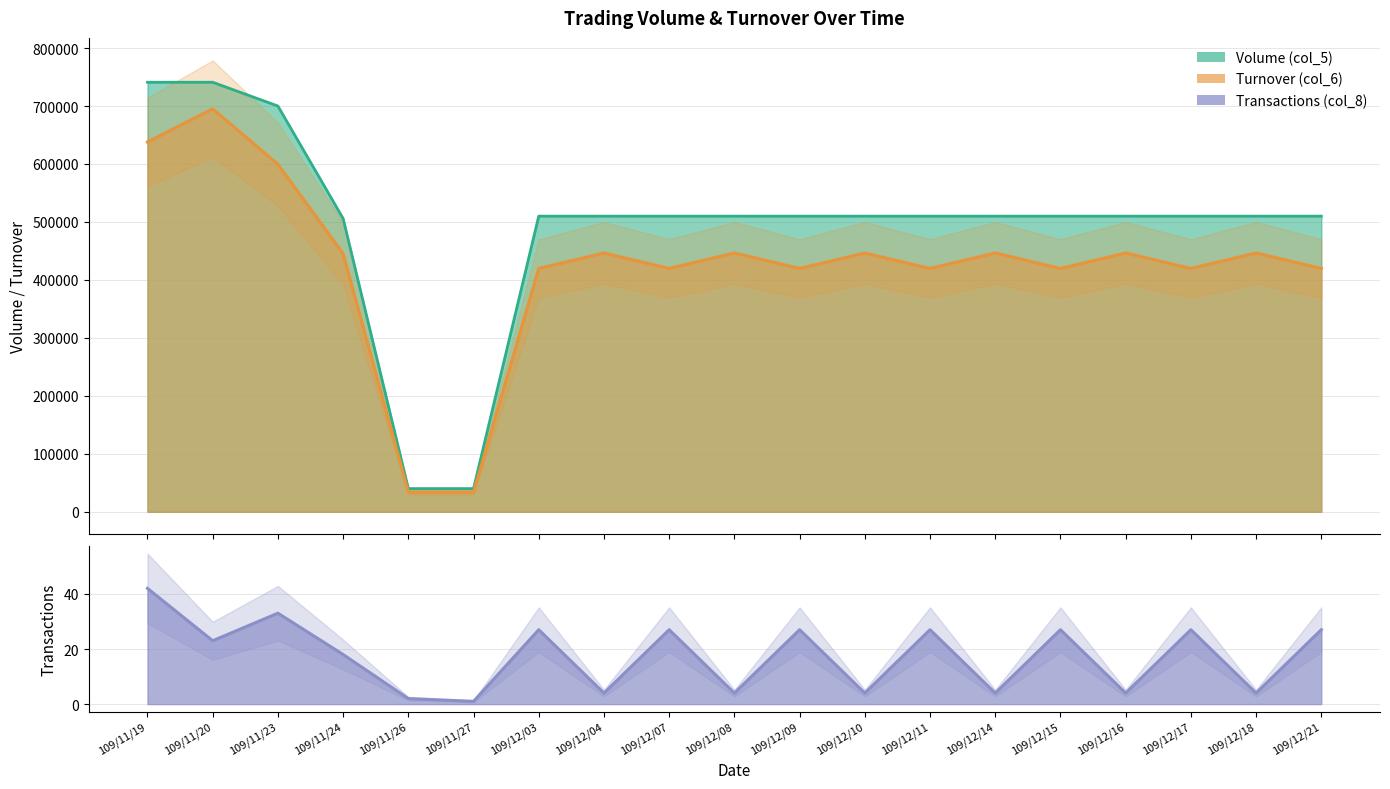

What is the total value across all series at 109/11/19?

1378952